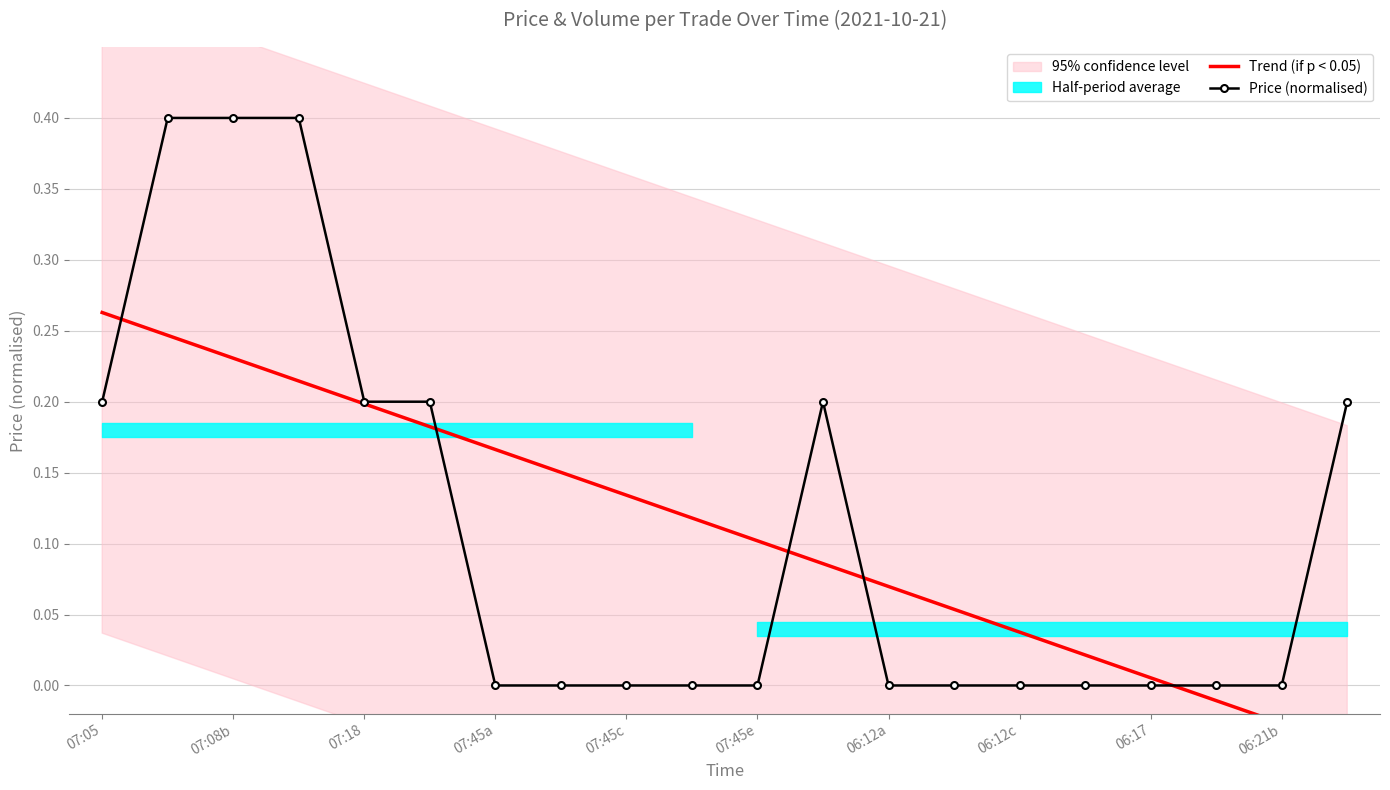

True or false: Trend (if p < 0.05) and Price (normalised) cross at least once.

True